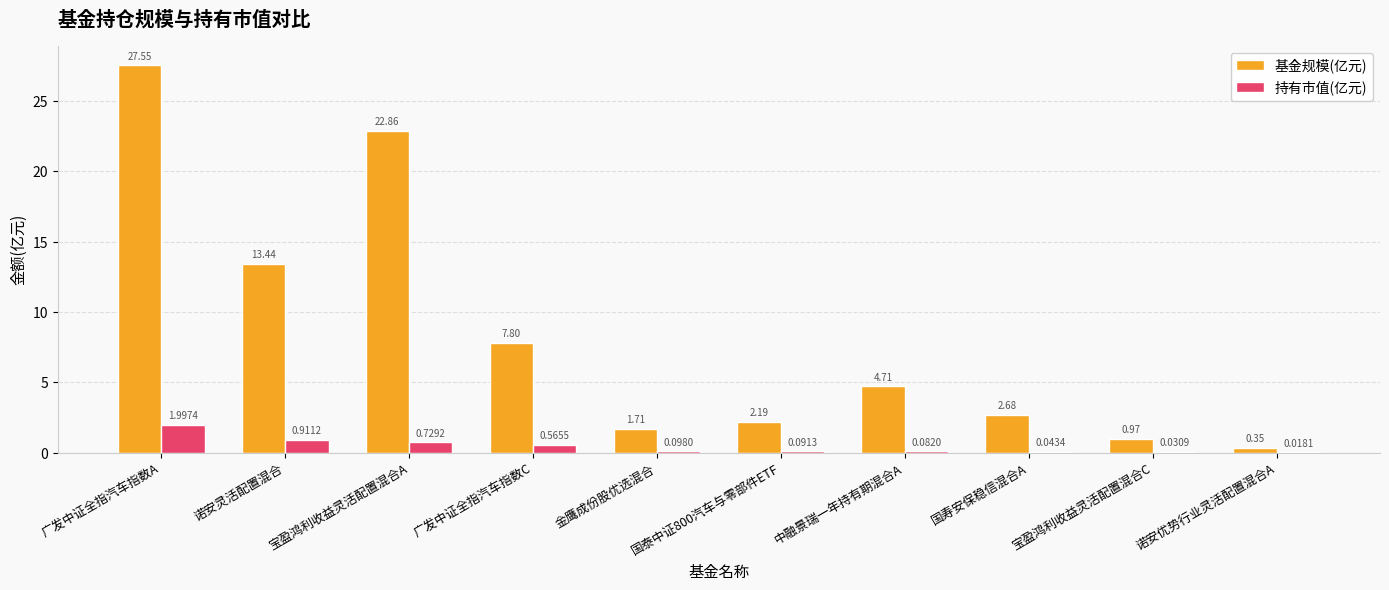

How many groups of bars are there?

10